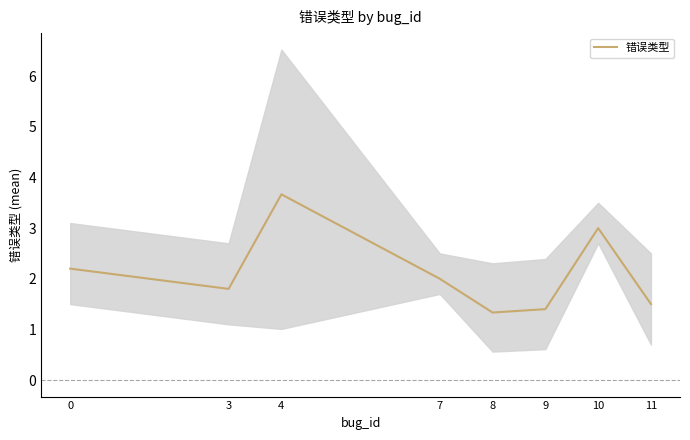

Is this an area chart (filled region under the line)?

No